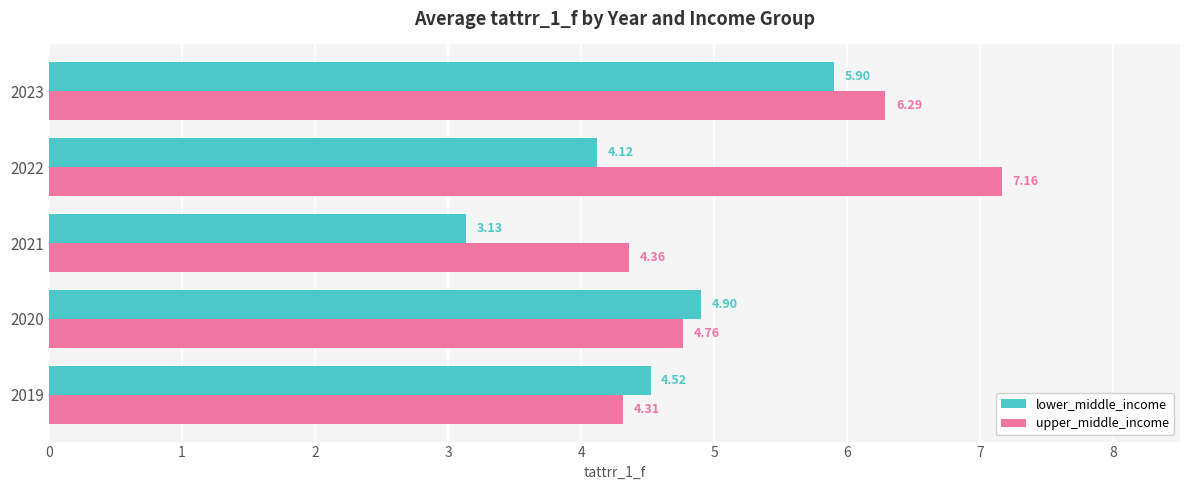

At which category is the sum across all series the highest?

2023